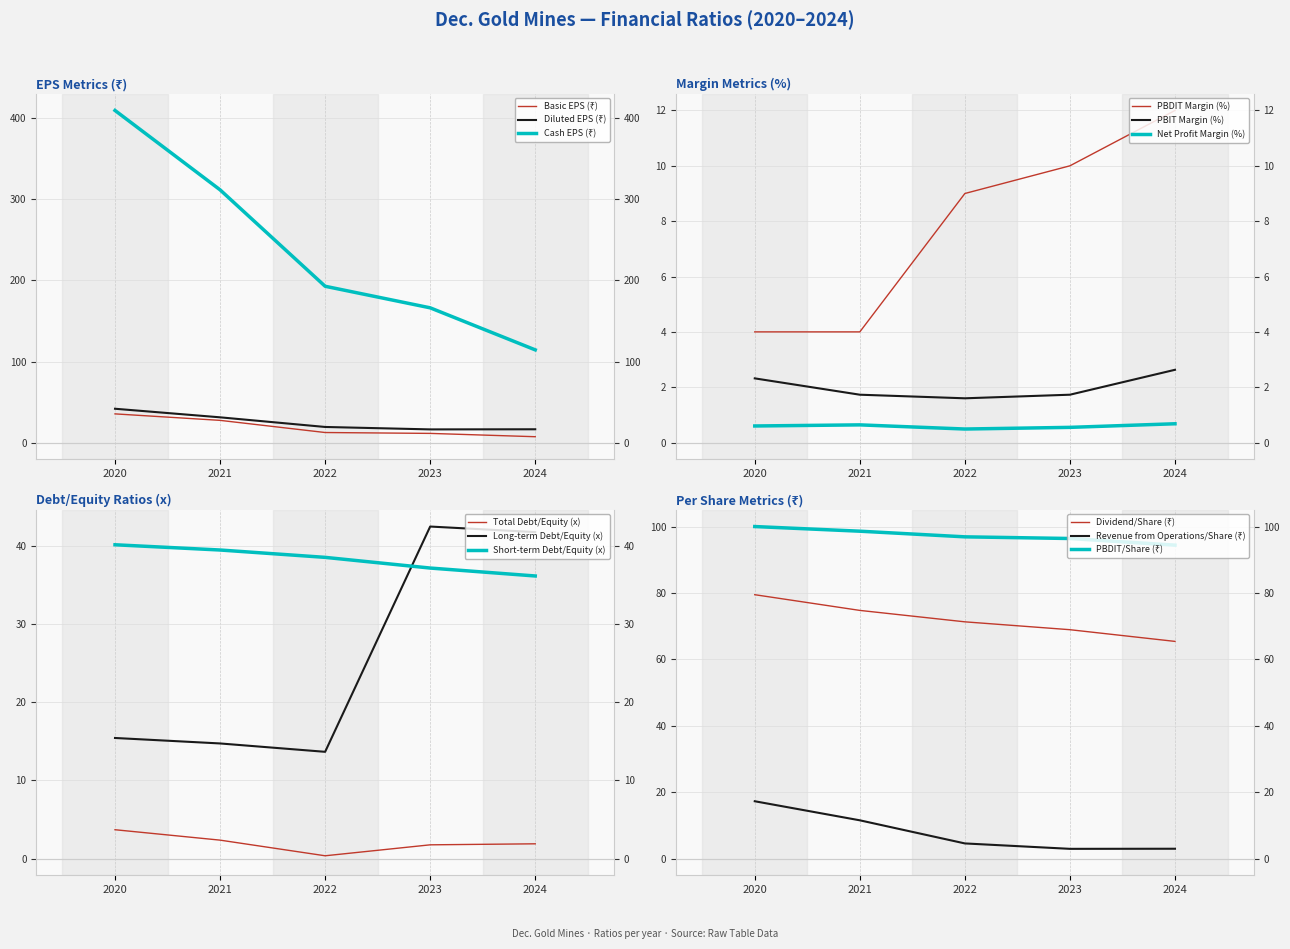

Is this an area chart (filled region under the line)?

No